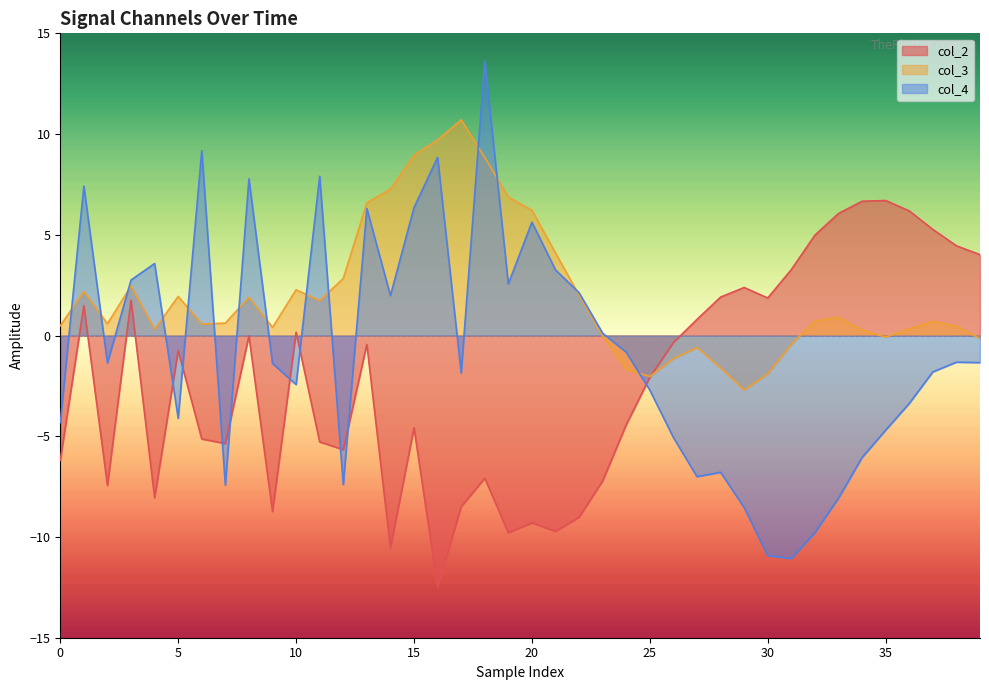

How many data points in col_3 are above 0?

29